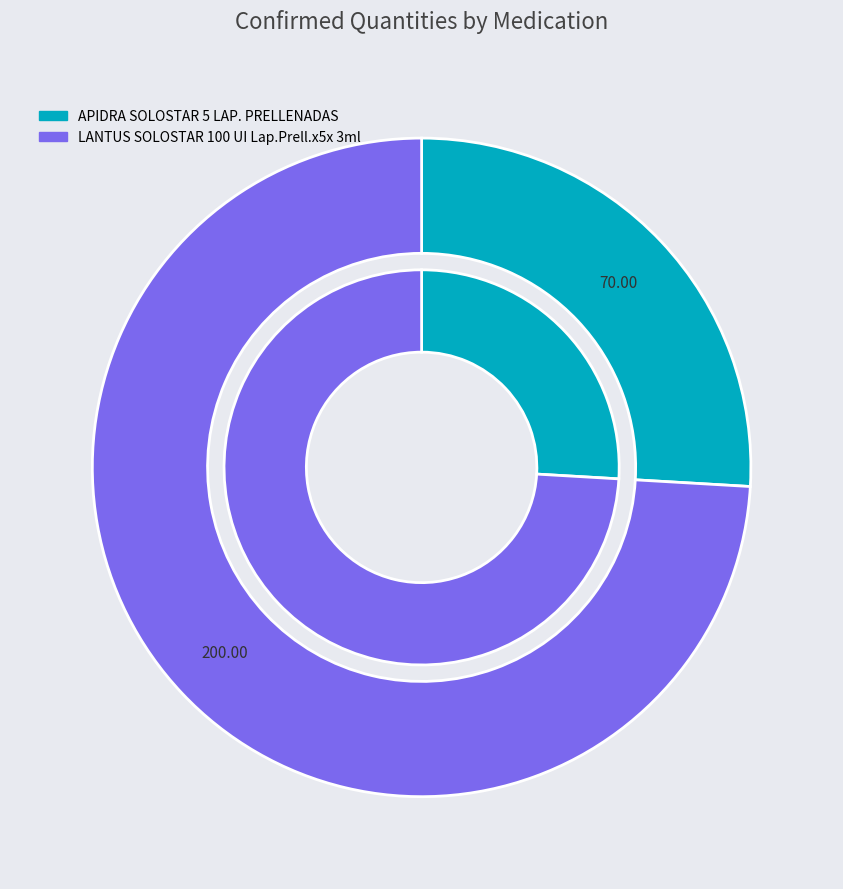

True or false: LANTUS SOLOSTAR 100 UI Lap.Prell.x5x 3ml accounts for 66% of the total.

False